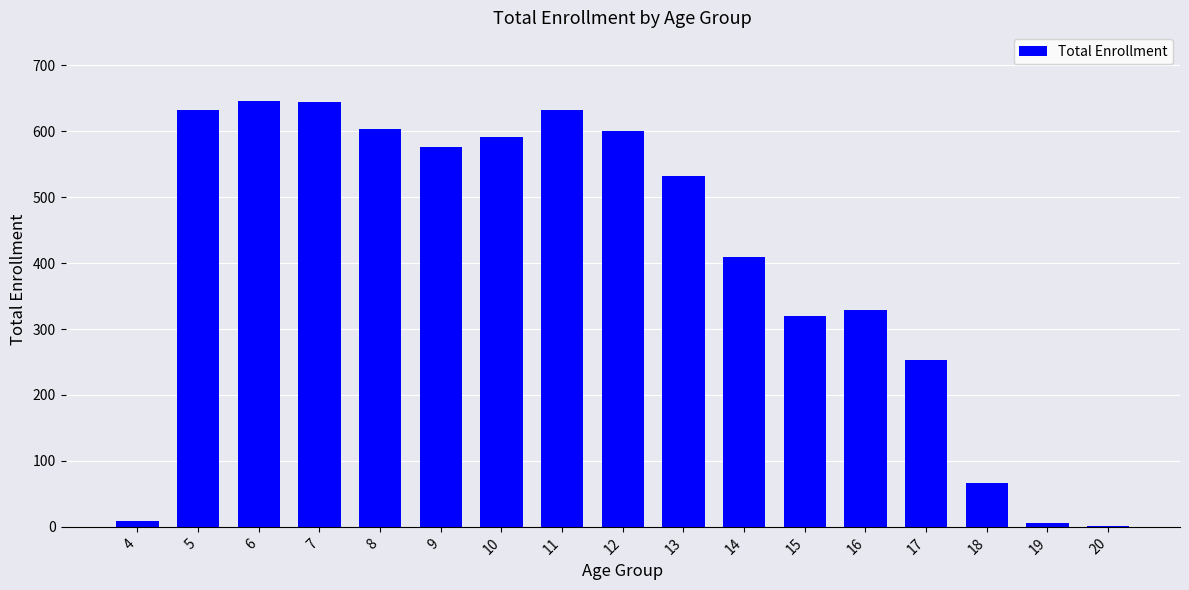

What is the ratio of the value at 10 to the value at 11?

0.9